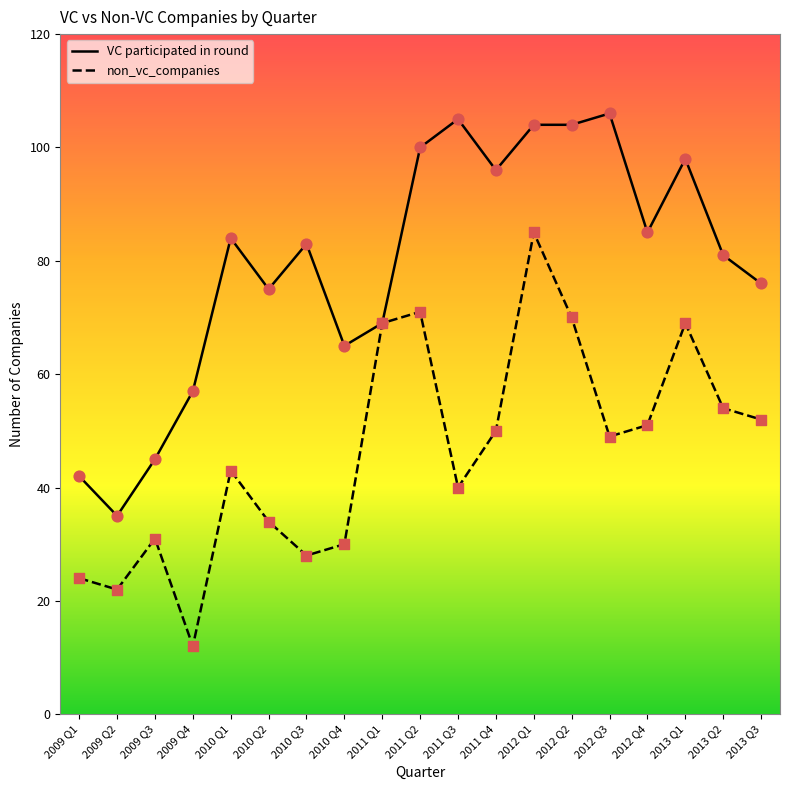

What is the difference between the highest and lowest values at 2009 Q3?

14